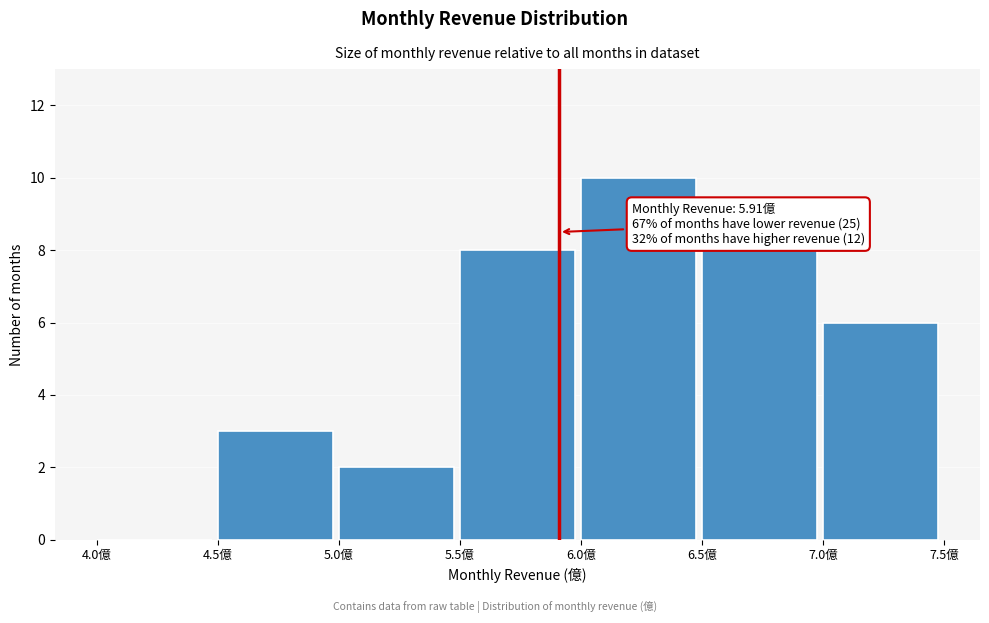

Which range on the x-axis has the tallest bar?

6.0 to 6.5